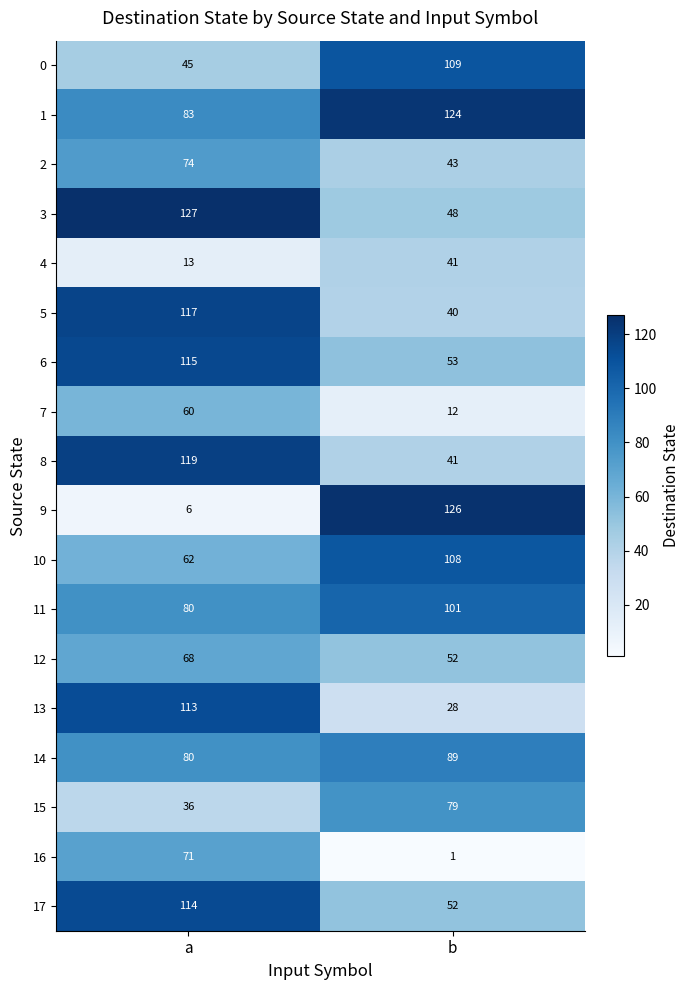

True or false: 14 has a value of 133 at b.

False